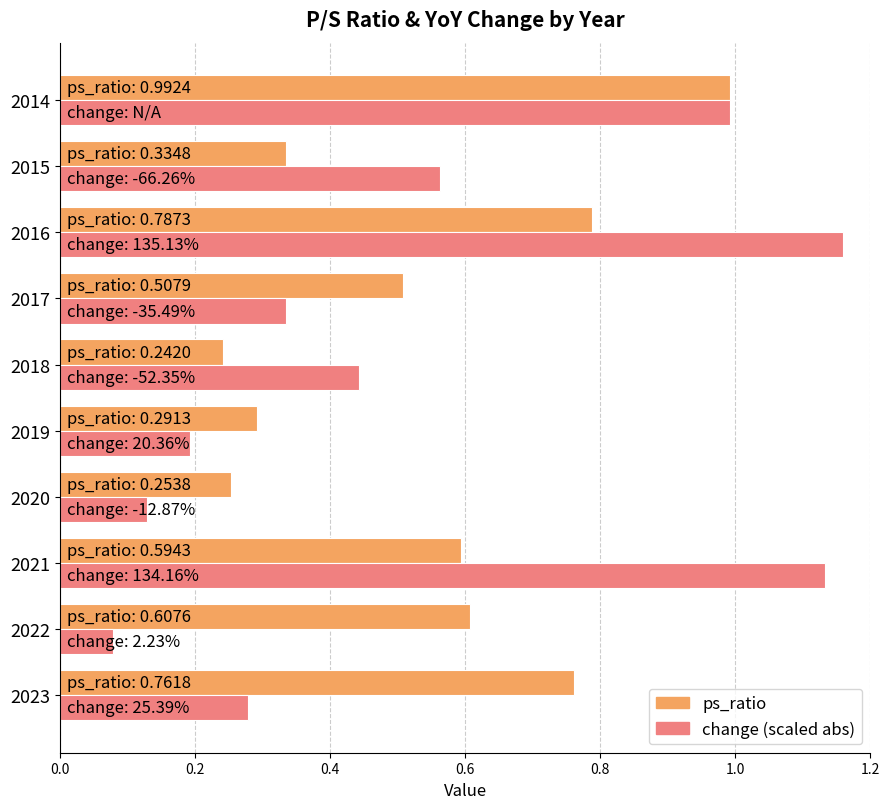

Which category has the lowest value across all series?

2022